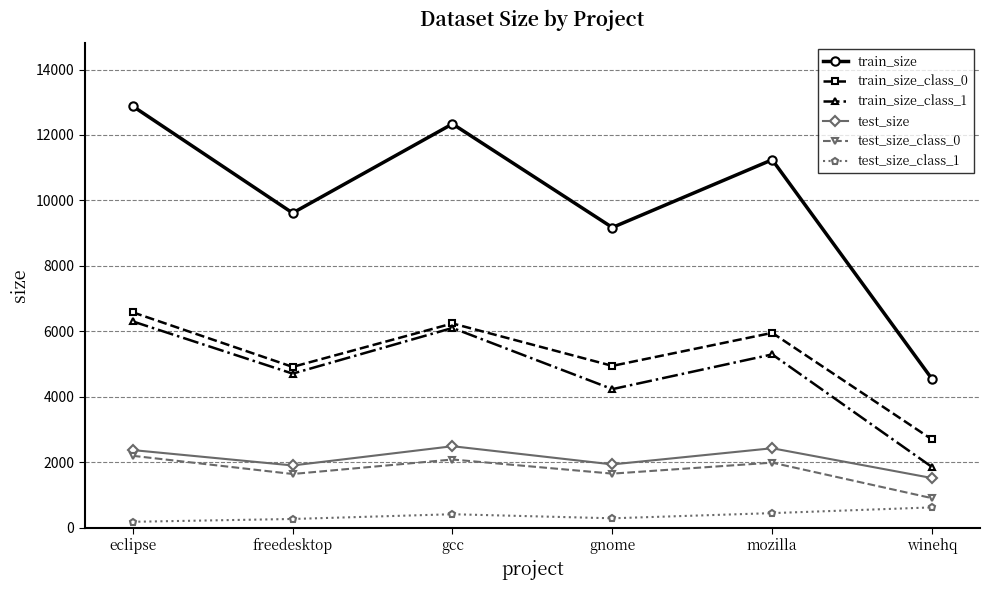

What position from the left is winehq?

6